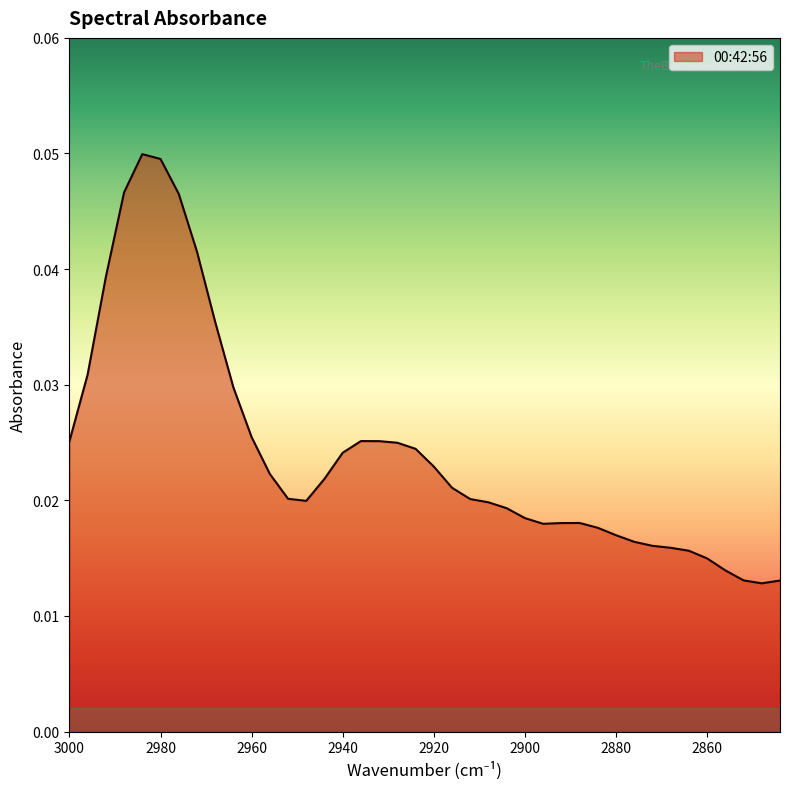

The chart shows a value of 0.0 at 2852. True or false?

True